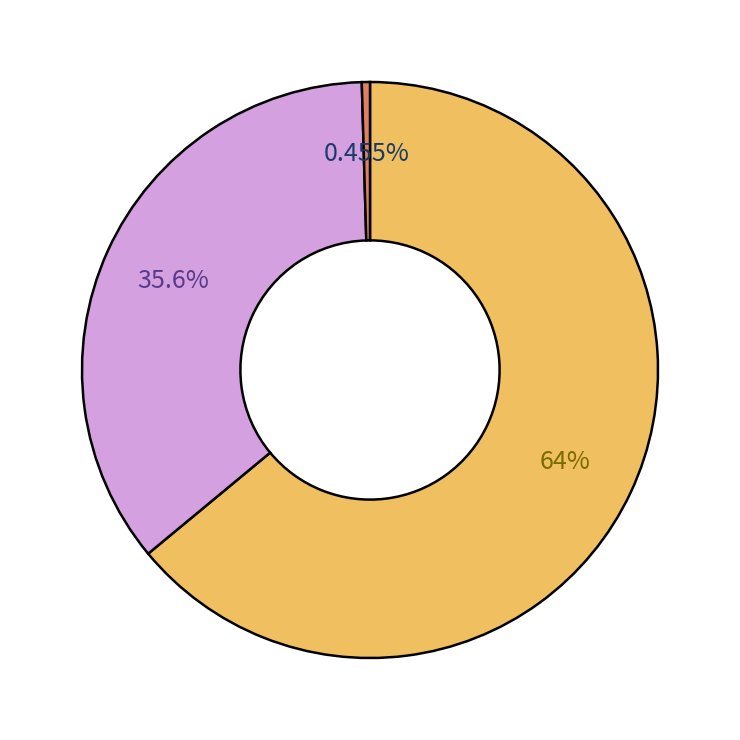

Is there a majority slice in this chart?

Yes